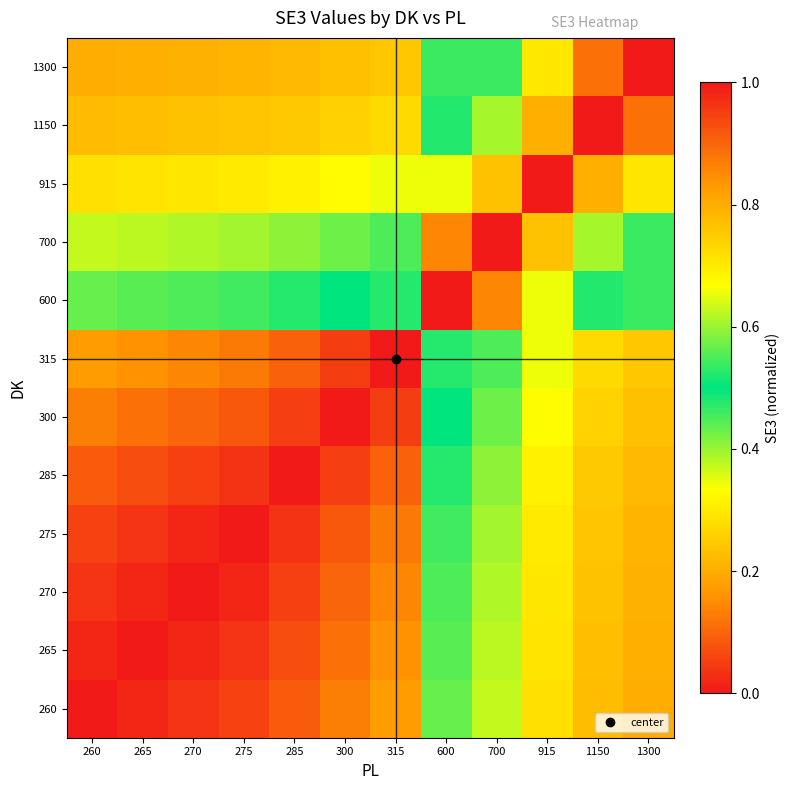

Reading left to right, what are all the values shown in this chart?

260: 260=1.0	265=1.0	270=1.0	275=0.9	285=0.9	300=0.9	315=0.8	600=0.4	700=0.4	915=0.3	1150=0.2	1300=0.2
265: 260=1.0	265=1.0	270=1.0	275=1.0	285=0.9	300=0.9	315=0.8	600=0.4	700=0.4	915=0.3	1150=0.2	1300=0.2
270: 260=1.0	265=1.0	270=1.0	275=1.0	285=0.9	300=0.9	315=0.9	600=0.5	700=0.4	915=0.3	1150=0.2	1300=0.2
275: 260=0.9	265=1.0	270=1.0	275=1.0	285=1.0	300=0.9	315=0.9	600=0.5	700=0.4	915=0.3	1150=0.2	1300=0.2
285: 260=0.9	265=0.9	270=0.9	275=1.0	285=1.0	300=0.9	315=0.9	600=0.5	700=0.4	915=0.3	1150=0.2	1300=0.2
300: 260=0.9	265=0.9	270=0.9	275=0.9	285=0.9	300=1.0	315=1.0	600=0.5	700=0.4	915=0.3	1150=0.3	1300=0.2
315: 260=0.8	265=0.8	270=0.9	275=0.9	285=0.9	300=1.0	315=1.0	600=0.5	700=0.5	915=0.3	1150=0.3	1300=0.2
600: 260=0.4	265=0.4	270=0.4	275=0.5	285=0.5	300=0.5	315=0.5	600=1.0	700=0.9	915=0.7	1150=0.5	1300=0.5
700: 260=0.4	265=0.4	270=0.4	275=0.4	285=0.4	300=0.4	315=0.4	600=0.9	700=1.0	915=0.8	1150=0.6	1300=0.5
915: 260=0.3	265=0.3	270=0.3	275=0.3	285=0.3	300=0.3	315=0.3	600=0.7	700=0.8	915=1.0	1150=0.8	1300=0.7
1150: 260=0.2	265=0.2	270=0.2	275=0.2	285=0.2	300=0.3	315=0.3	600=0.5	700=0.6	915=0.8	1150=1.0	1300=0.9
1300: 260=0.2	265=0.2	270=0.2	275=0.2	285=0.2	300=0.2	315=0.2	600=0.5	700=0.5	915=0.7	1150=0.9	1300=1.0